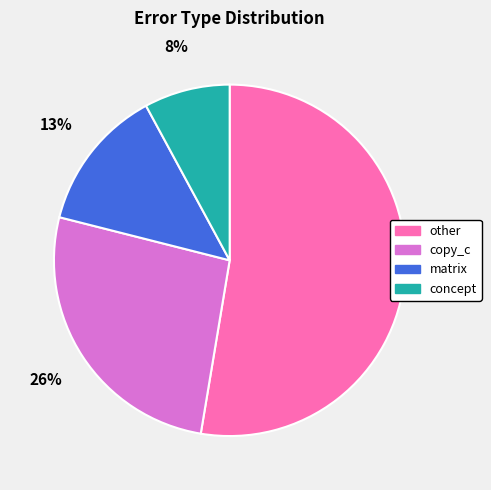

Do matrix and copy_c together represent more than half of the pie?

No